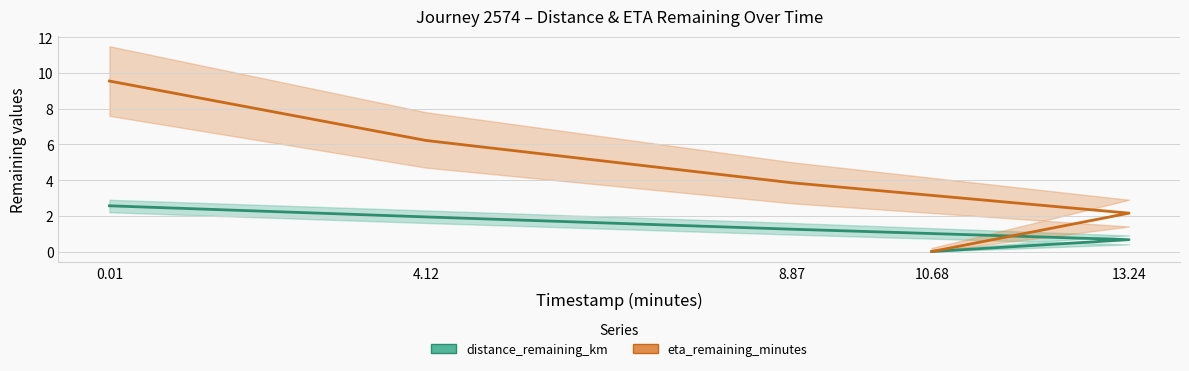

What is the label of the 3rd point from the left?

8.87